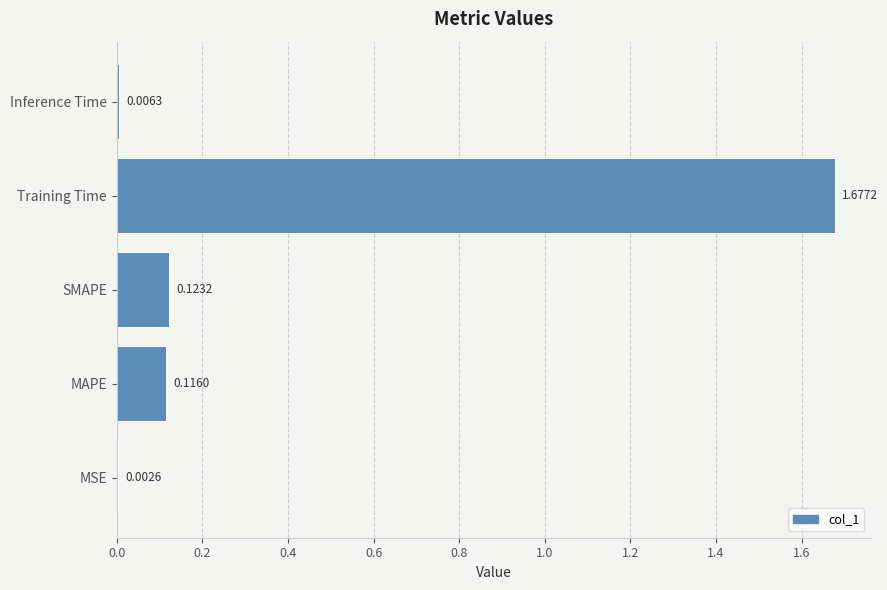

What is the sum of all values?

1.9